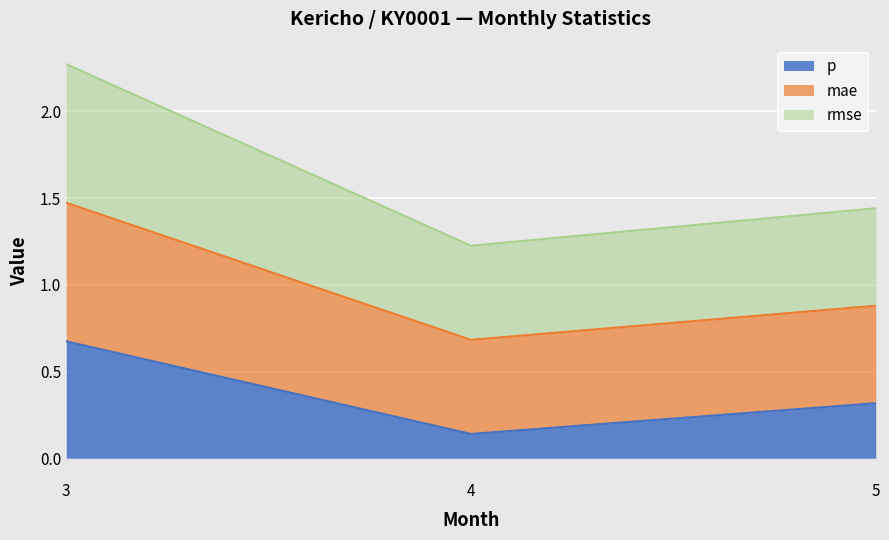

Does the chart display data point markers on the line(s)?

No